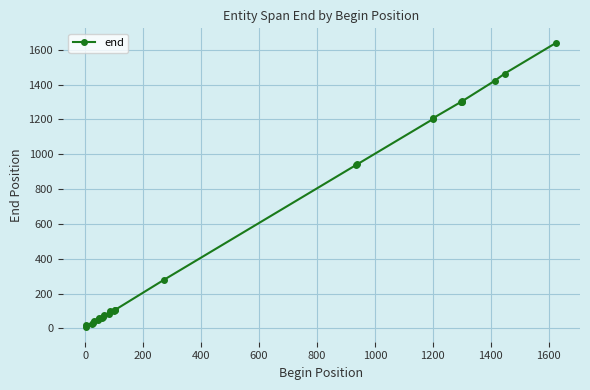

What is the minimum value shown in the chart?

5